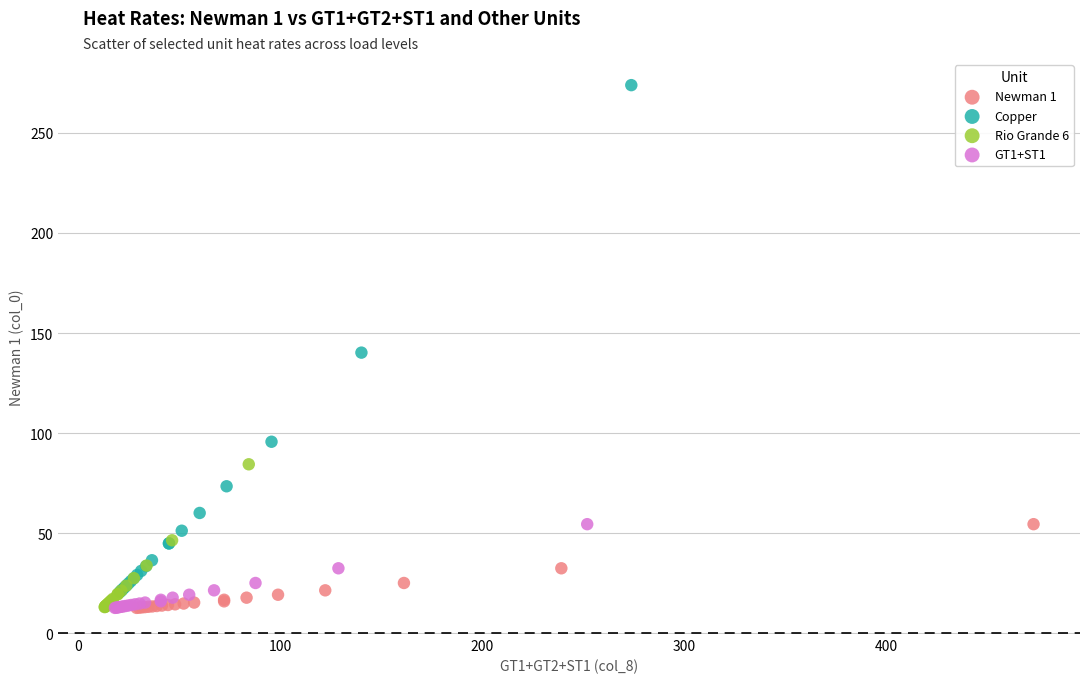

Which series reaches the maximum Y coordinate?

Copper